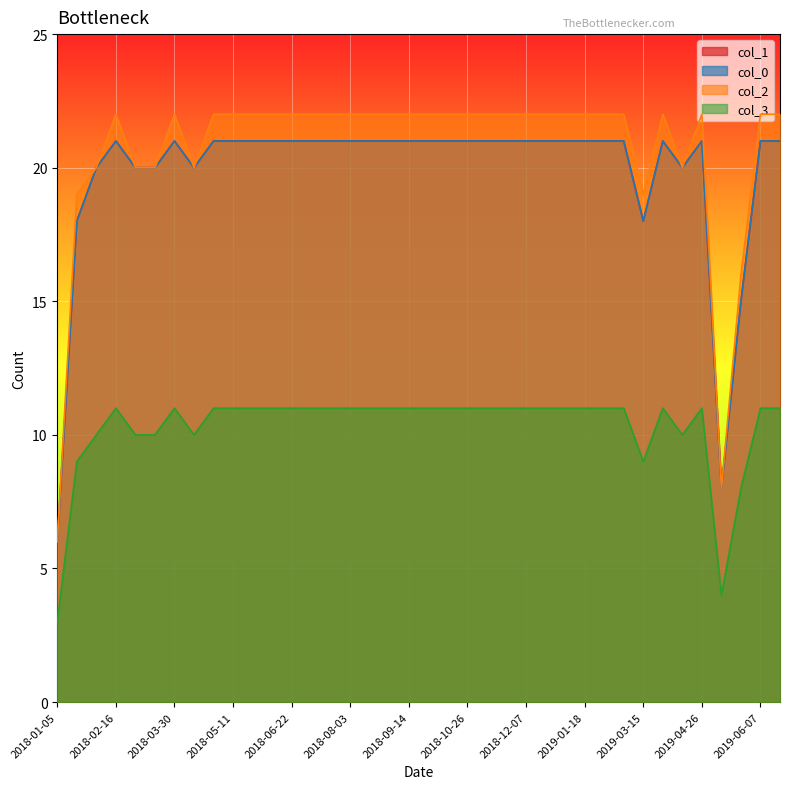

At which label does col_2 reach its minimum?

2018-01-05